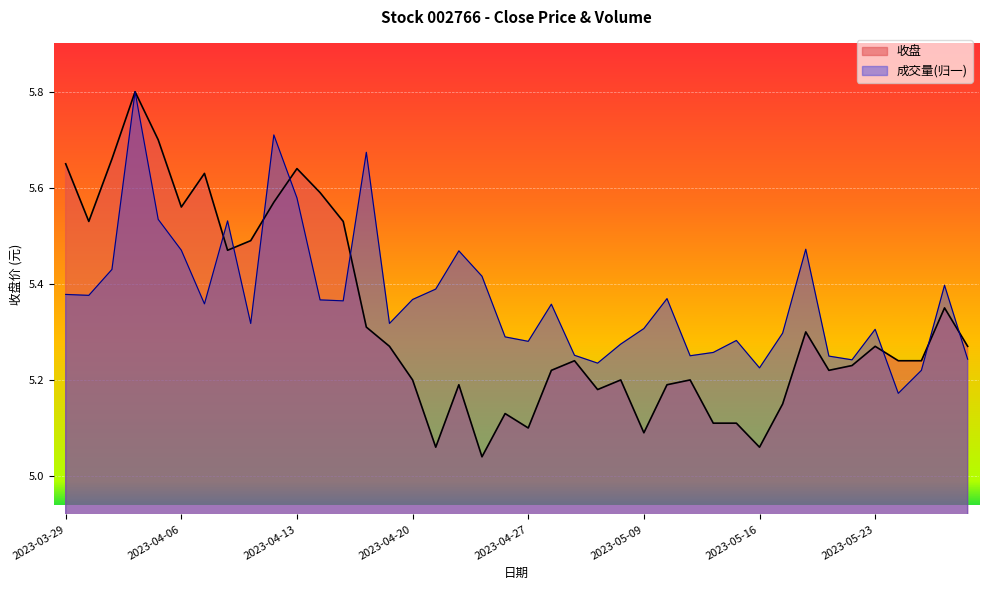

Where is the first local minimum for 成交量?

2023-03-30